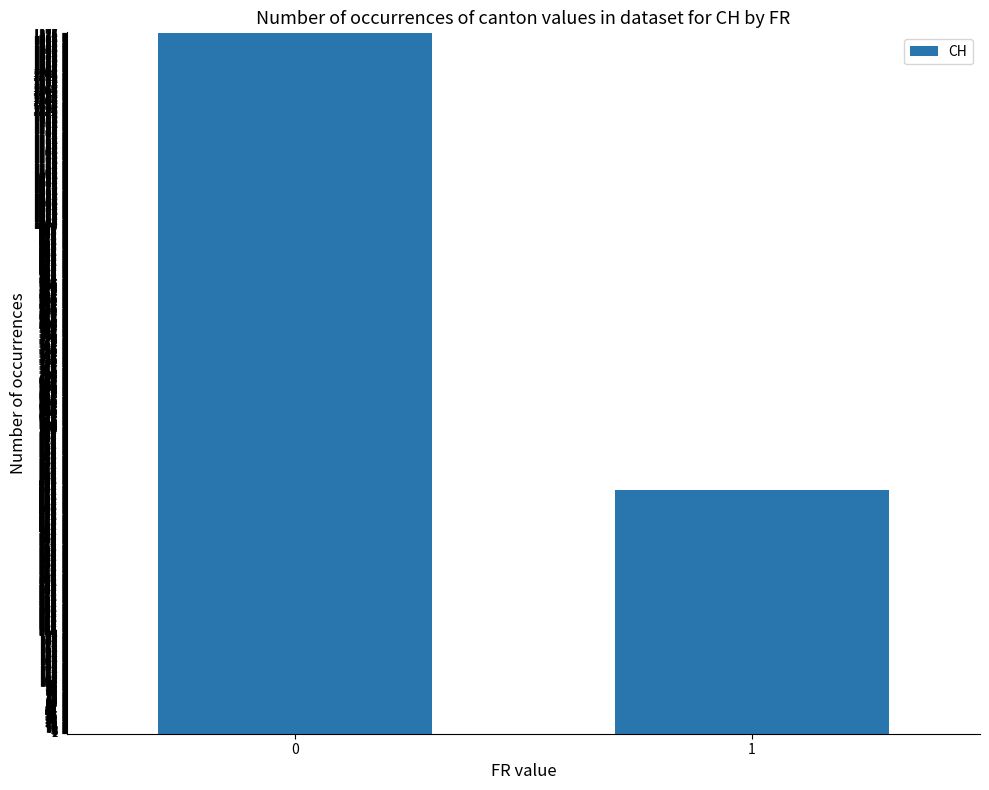

How many values are between 480 and 1377?

2